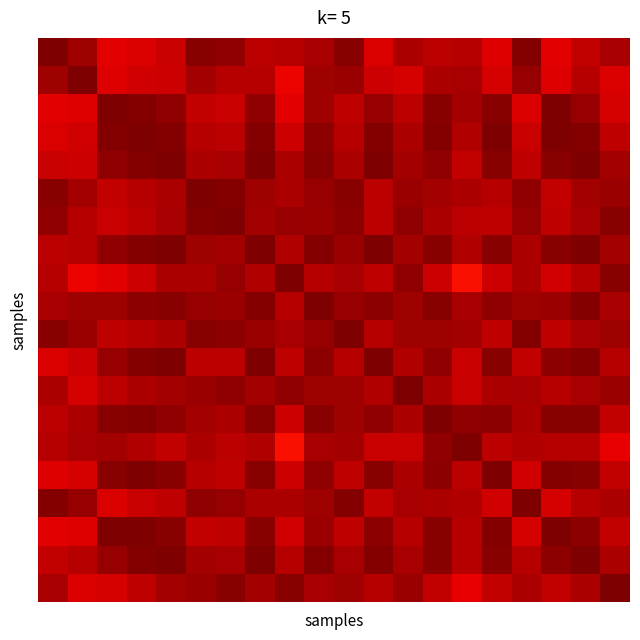

How many categories are shown in the chart?

20